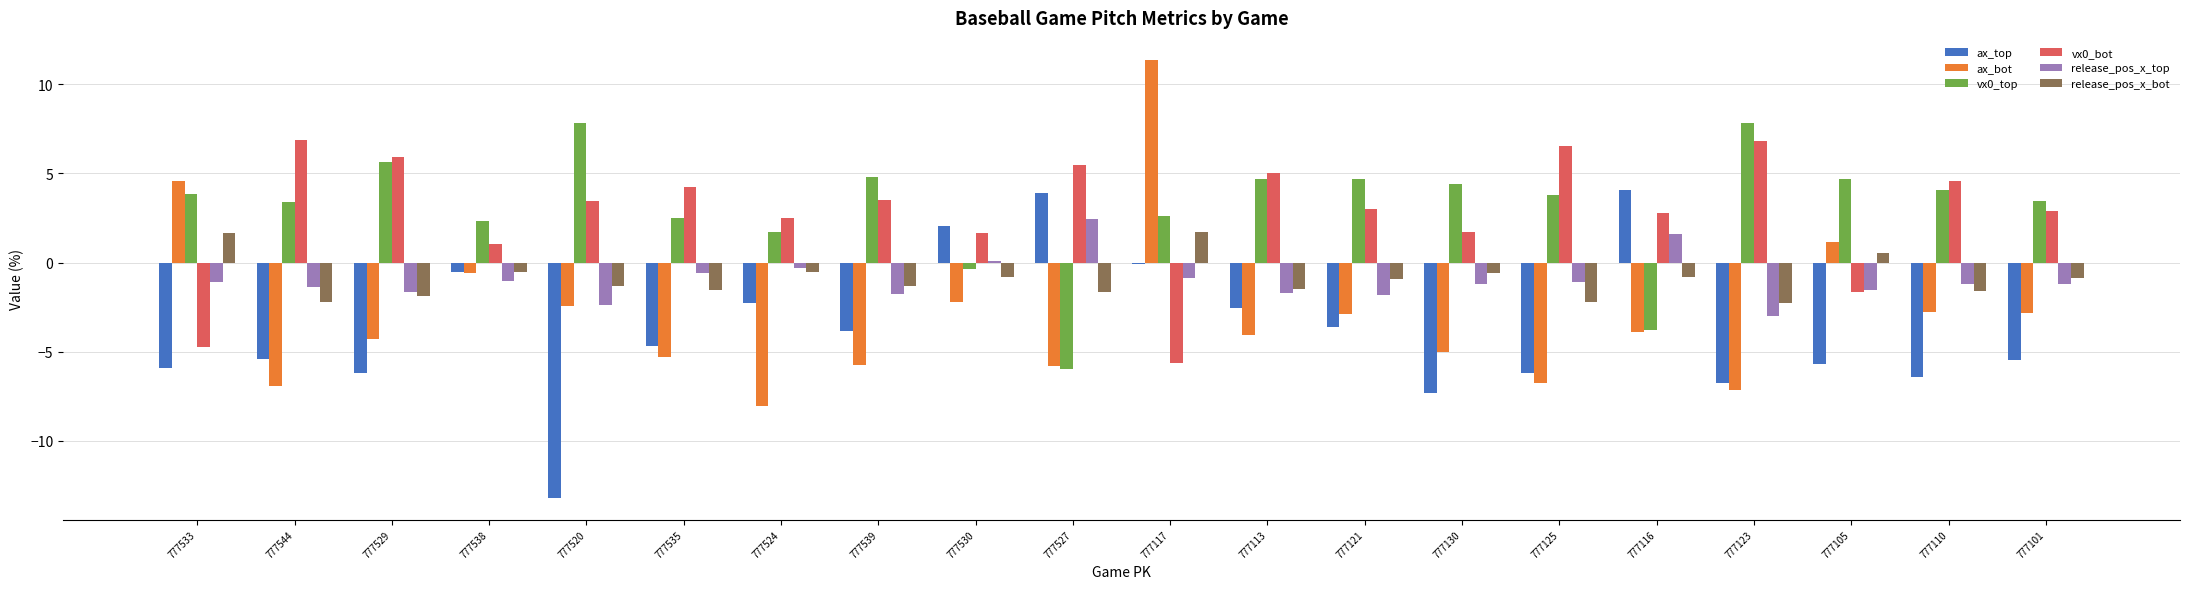

Is the value of release_pos_x_top at 777105 greater than the value of vx0_top at 777123?

No